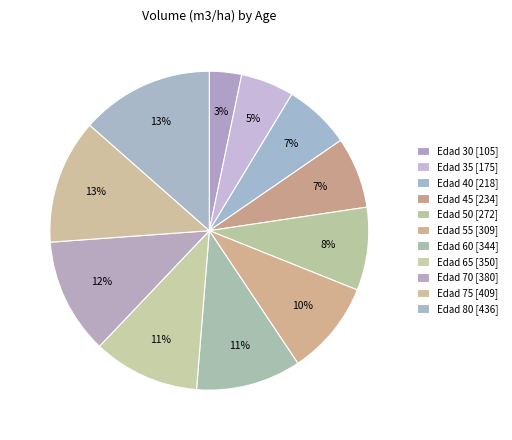

Count the number of slices in the pie.

11